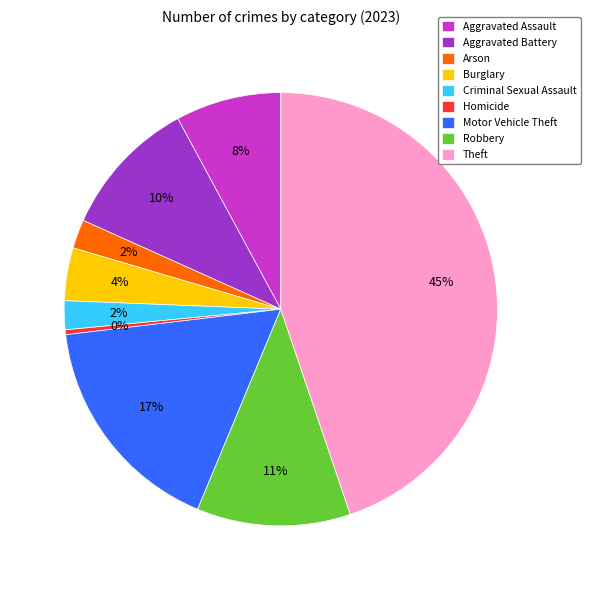

Do Criminal Sexual Assault and Motor Vehicle Theft together represent more than half of the pie?

No